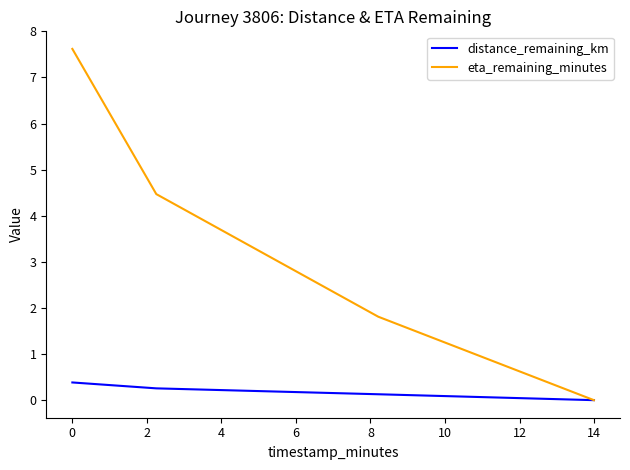

Which series has the largest total across all categories?

eta_remaining_minutes